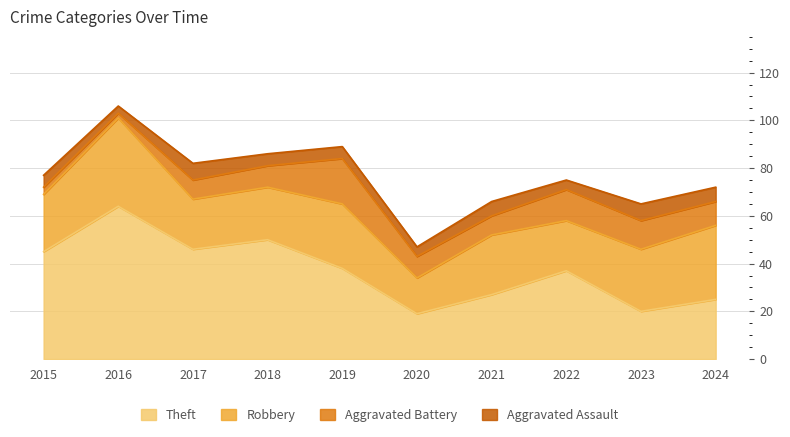

What is the value of the Aggravated Battery point at the 5th from the left?

19